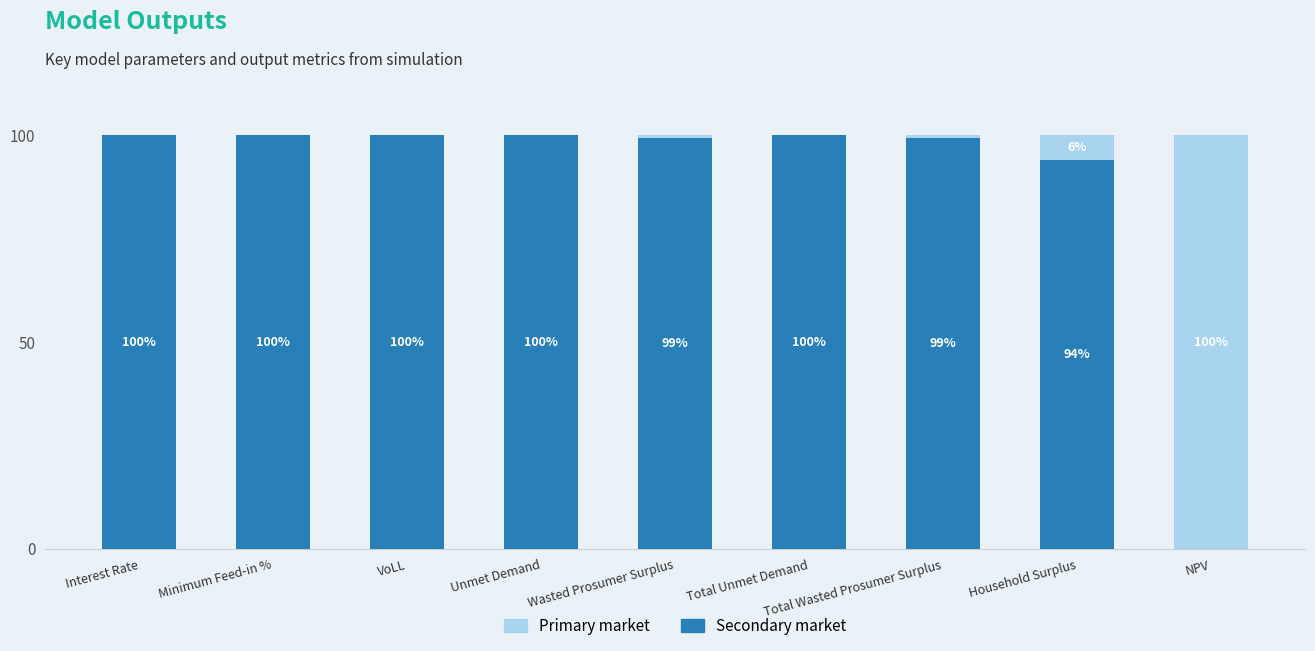

Where does the Secondary market series first go above 99?

Interest Rate